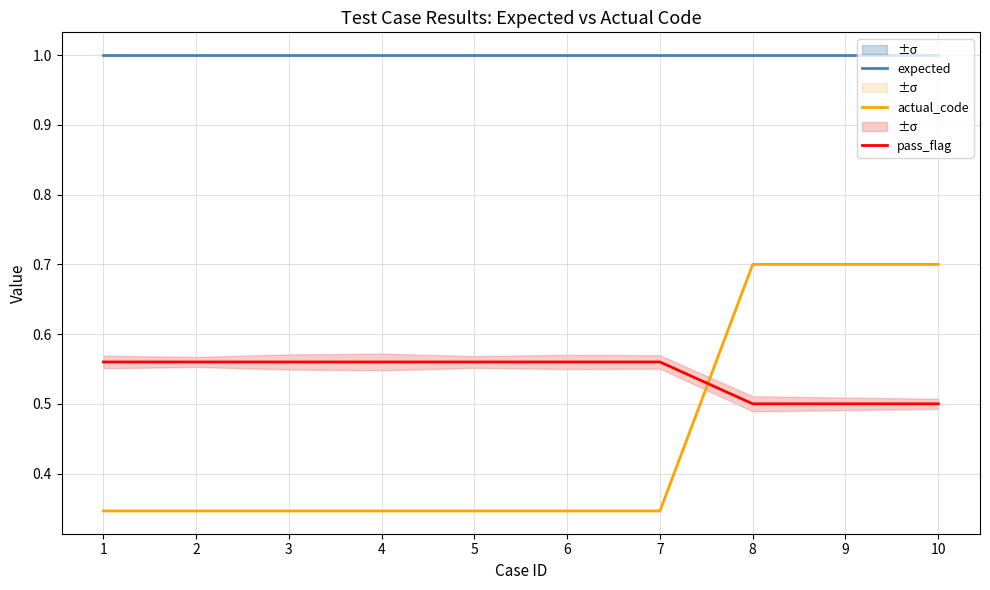

What is the highest value of the actual_code series?

0.7